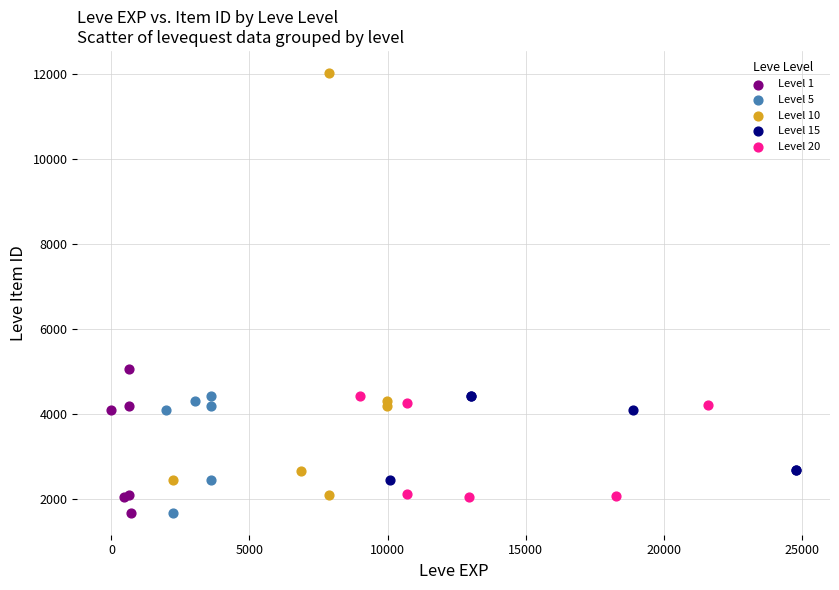

Which series reaches the maximum Y coordinate?

Level 10